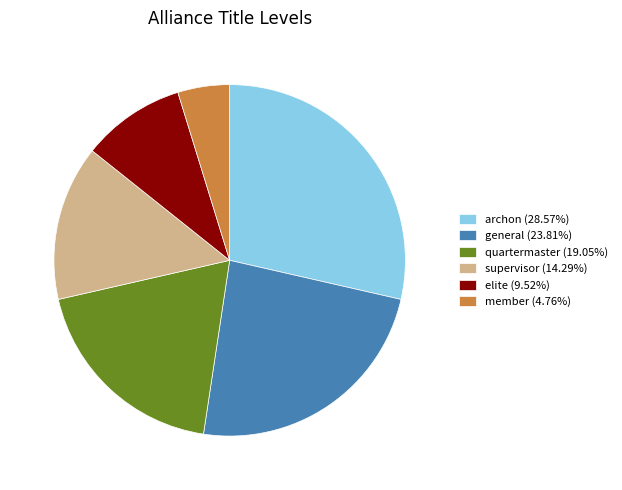

What is the ratio of the value at member (4.76%) to the value at elite (9.52%)?

0.5